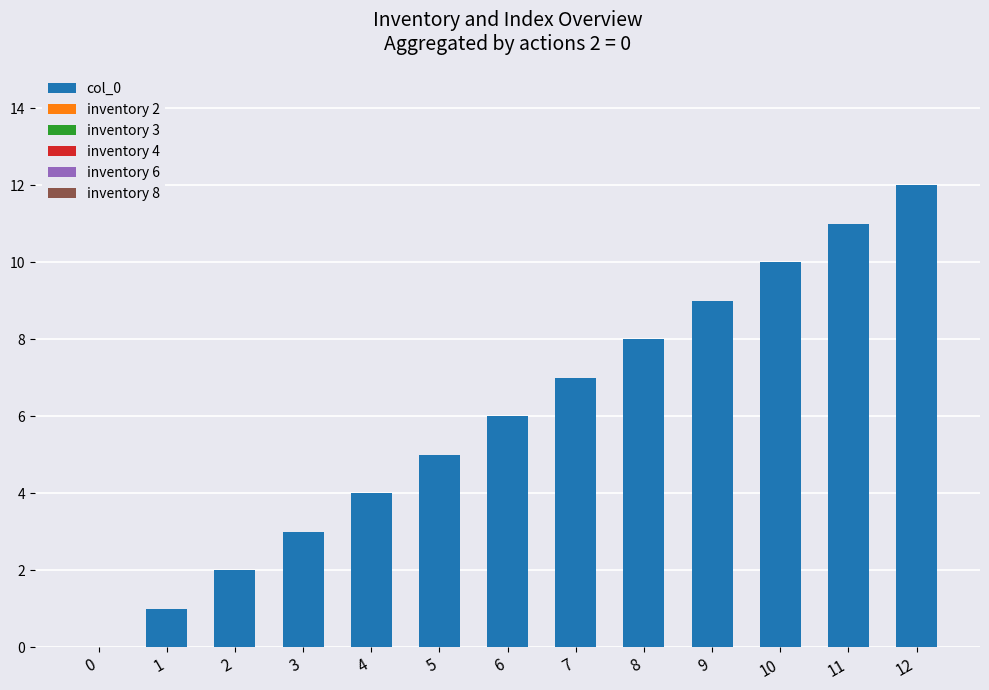

What is the sum of all values?

78